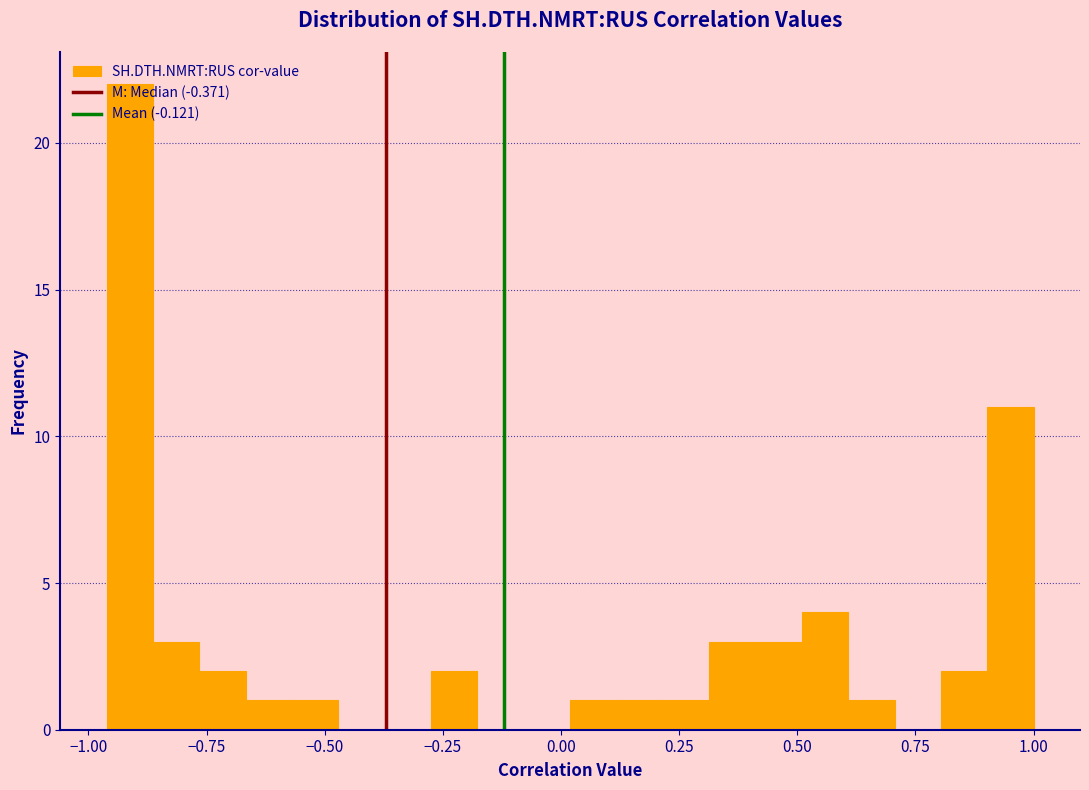

Read against the x-axis, roughly where is the centre of the tallest bar?

-0.90